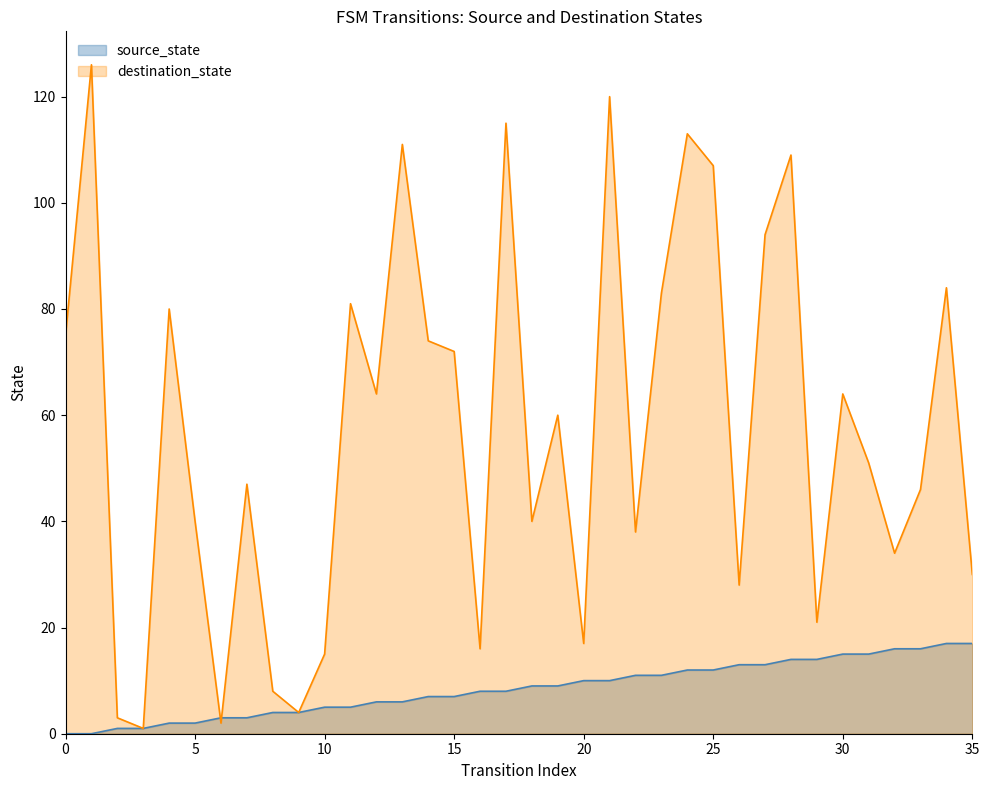

How many times do source_state and destination_state cross each other?

2